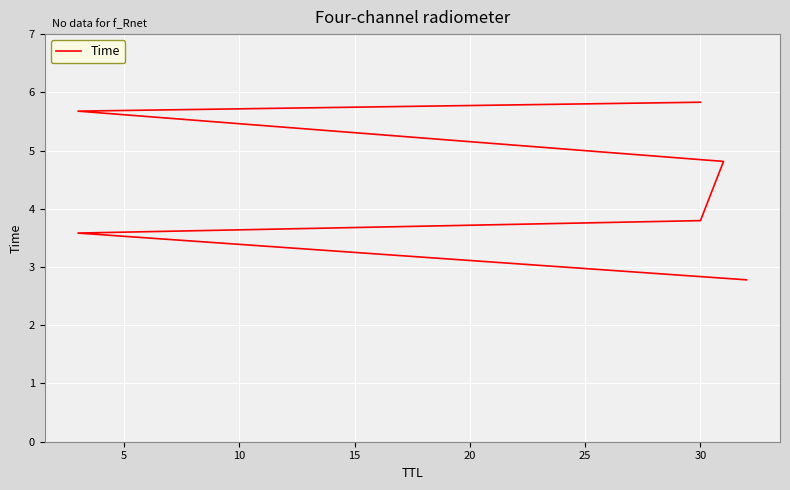

How many series are shown in this chart?

1